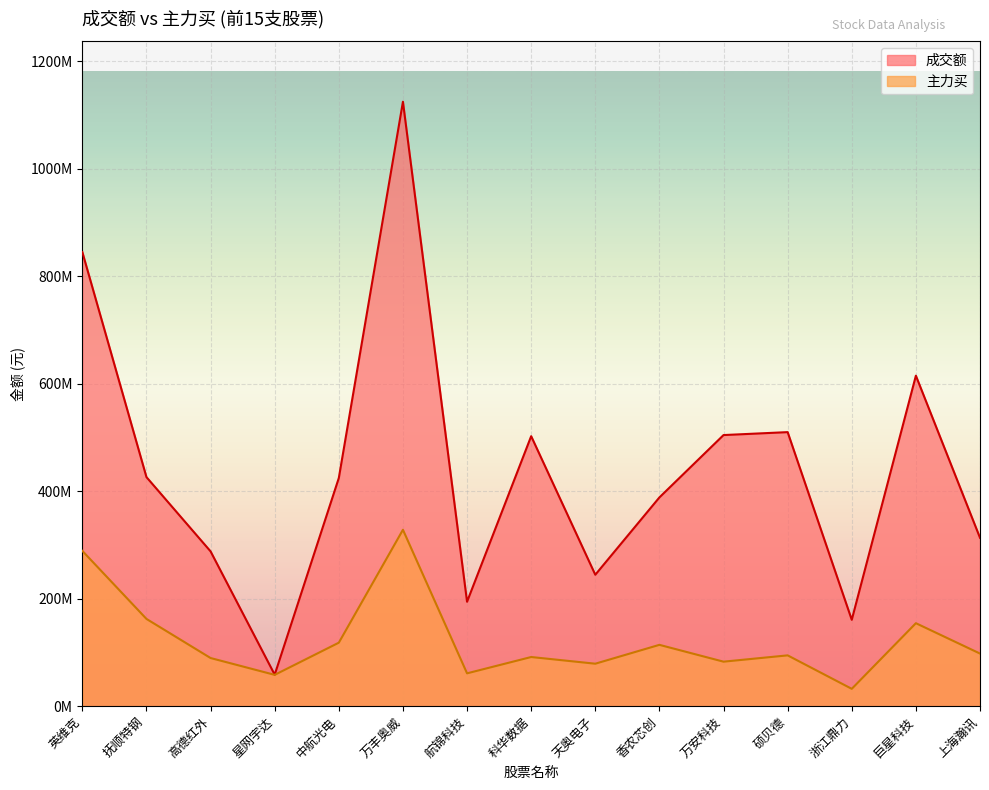

The value of 成交额 at 万安科技 is 309371703. True or false?

False